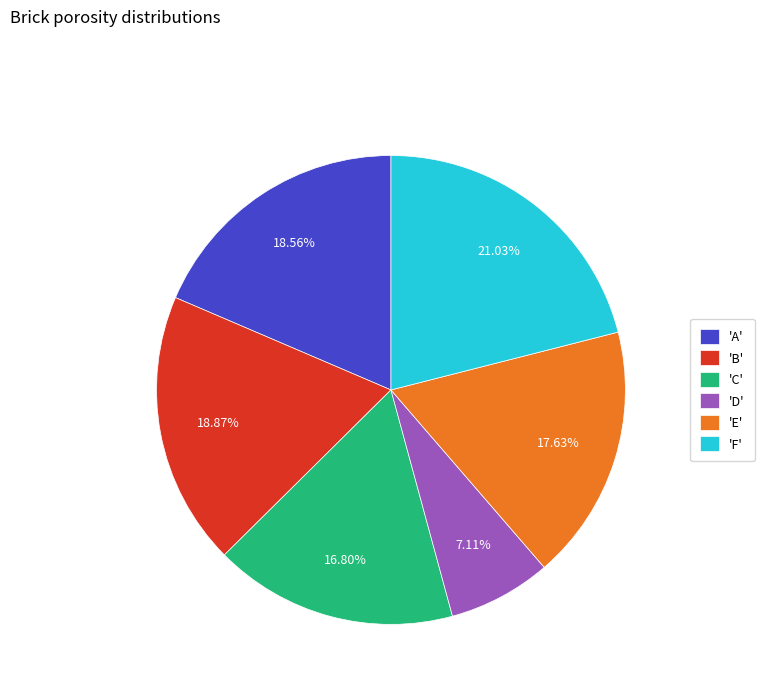

Is there any slice that represents more than half of the pie?

No